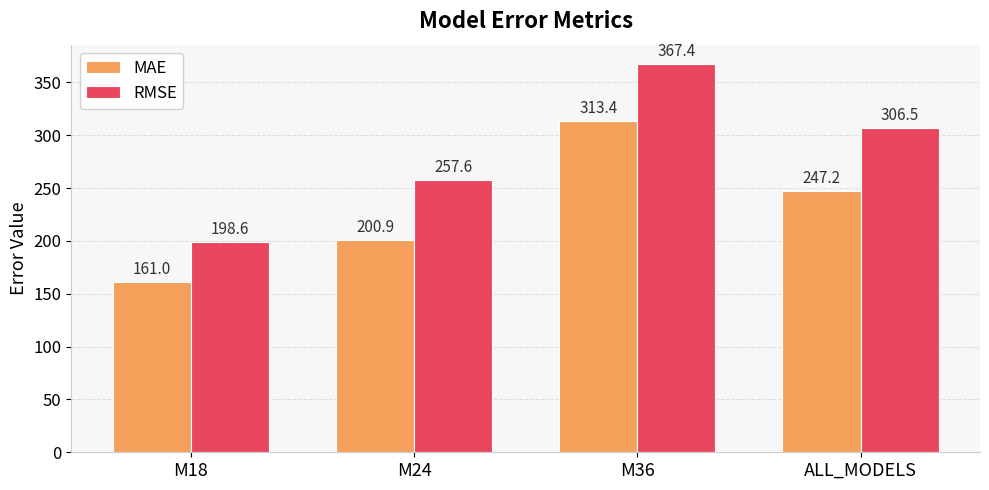

At which category is the sum across all series the highest?

M36